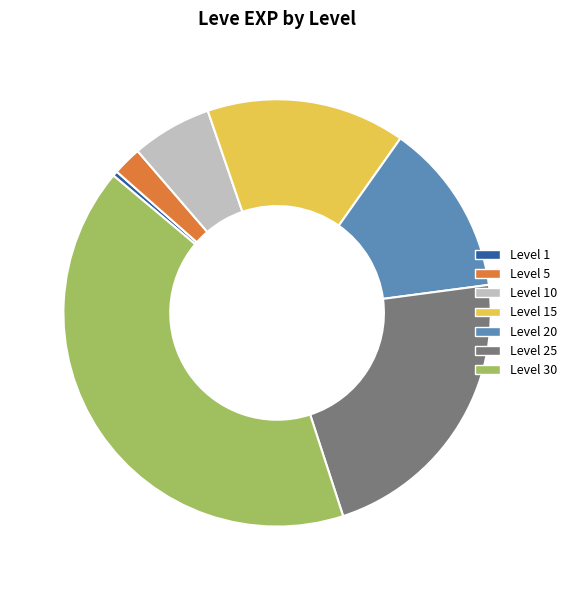

Is there a majority slice in this chart?

No